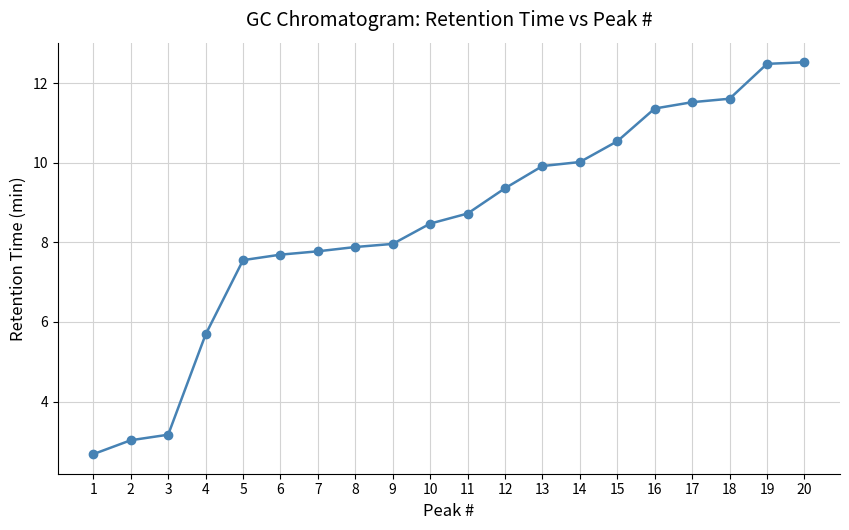

What is the difference between the second highest and minimum values?

9.8